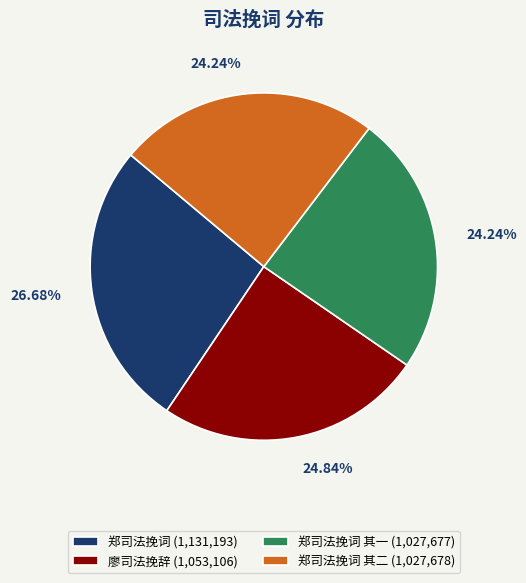

Between 郑司法挽词 其一 (1,027,677) and 廖司法挽辞 (1,053,106), which is larger?

廖司法挽辞 (1,053,106)